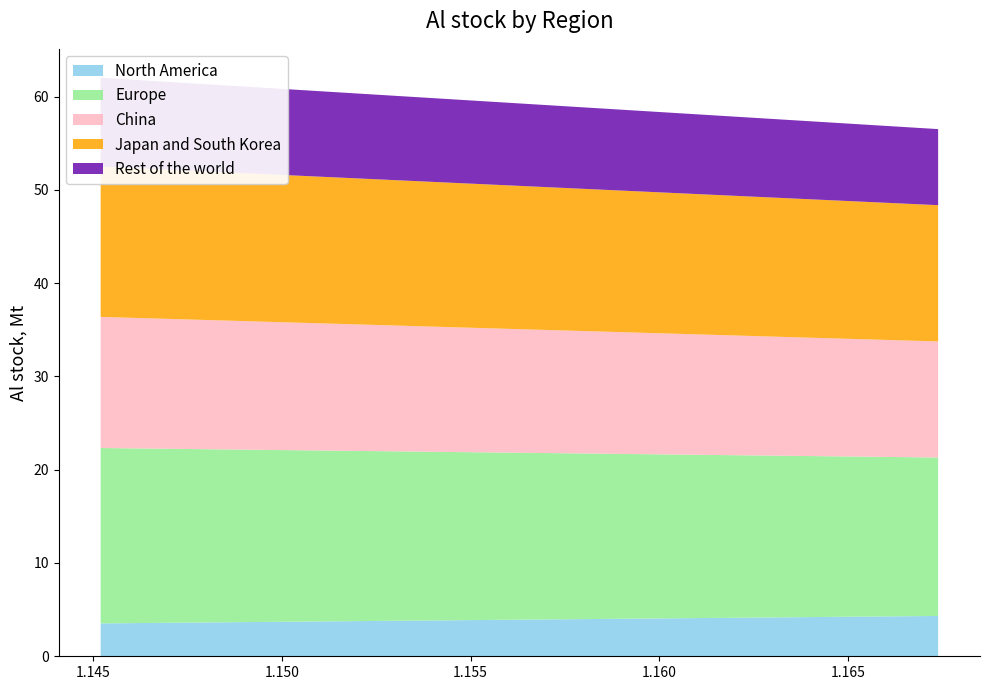

Reading left to right, extract all data points from this chart.

col_1: 1.145201197586727=3.5	1.145201197586727=3.5	1.167379915698337=4.3
col_2: 1.145201197586727=18.8	1.145201197586727=18.8	1.167379915698337=17.0
col_3: 1.145201197586727=14.1	1.145201197586727=14.1	1.167379915698337=12.4
col_4: 1.145201197586727=16.1	1.145201197586727=16.1	1.167379915698337=14.6
col_5: 1.145201197586727=9.5	1.145201197586727=9.5	1.167379915698337=8.2